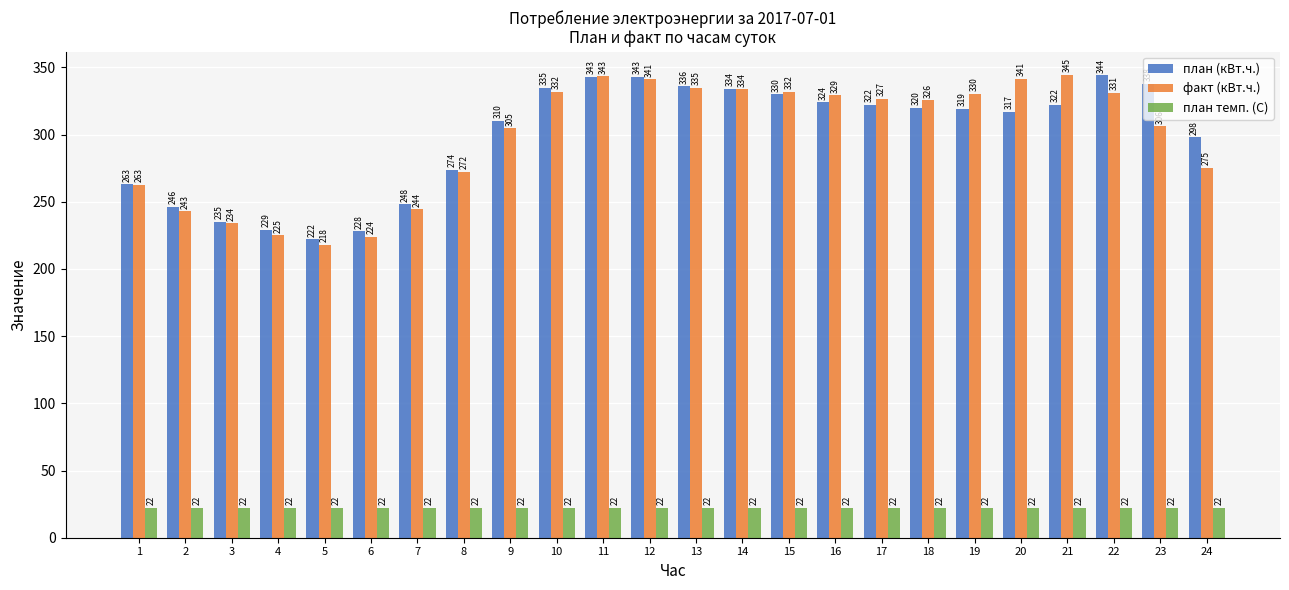

Which series changed the most between 11 and 12?

факт (кВт.ч.)